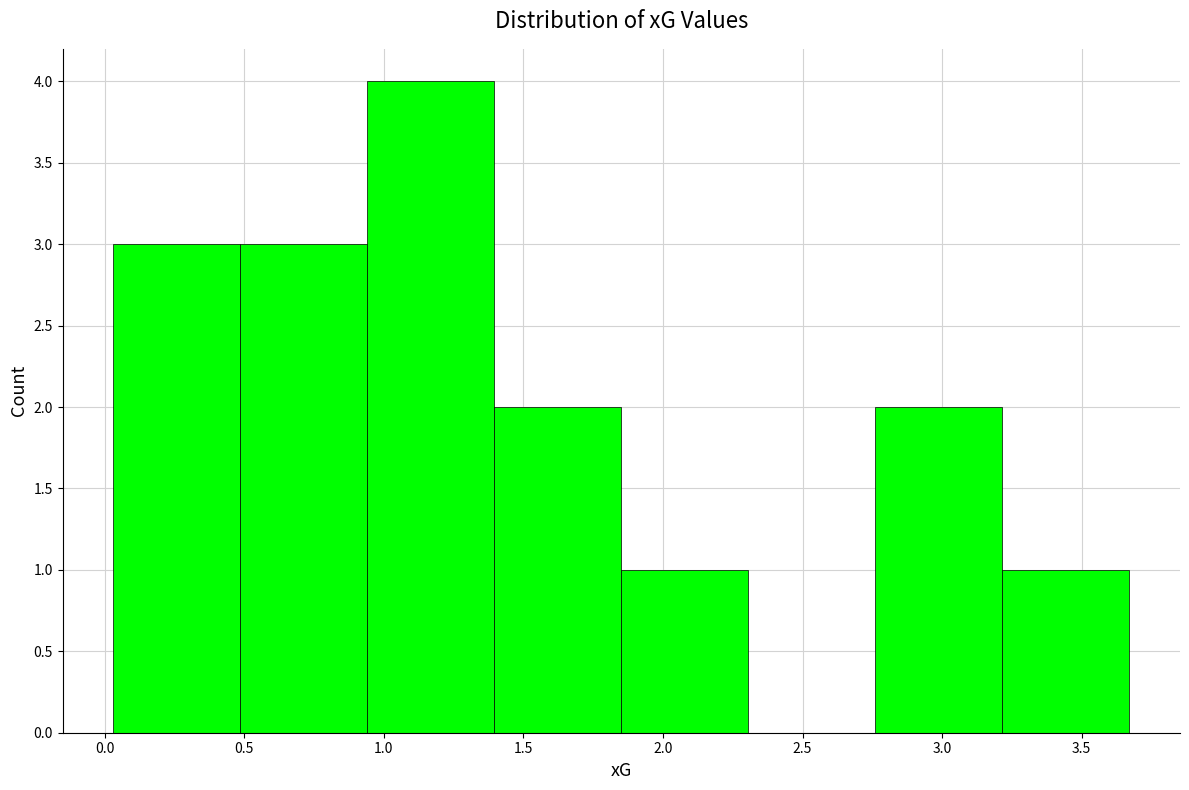

Over which range of the x-axis is the bar tallest?

0.95 to 1.40